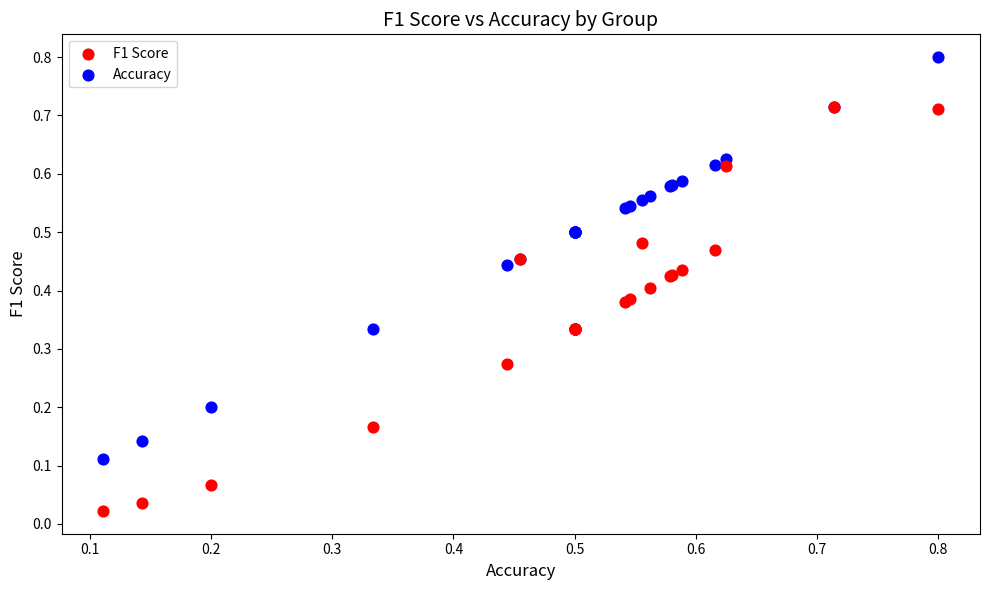

Which series contains the lowest Y value?

F1 Score